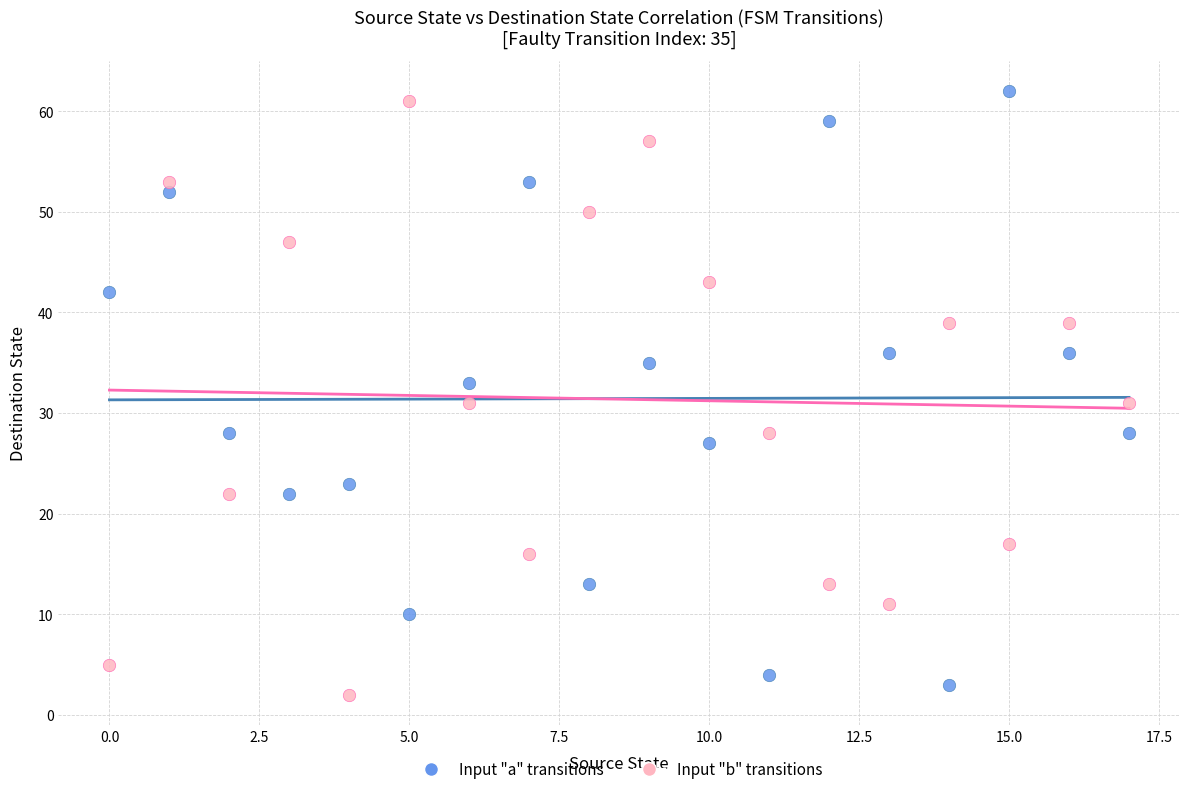

Across all data points, what is the range of Y values (max minus min)?

60